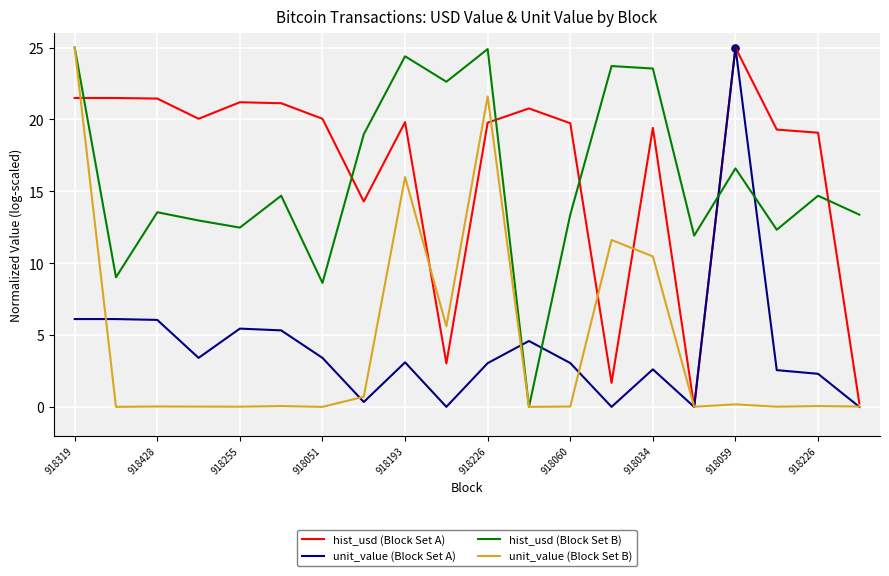

What is the maximum value for hist_usd (Block Set A)?

25.0